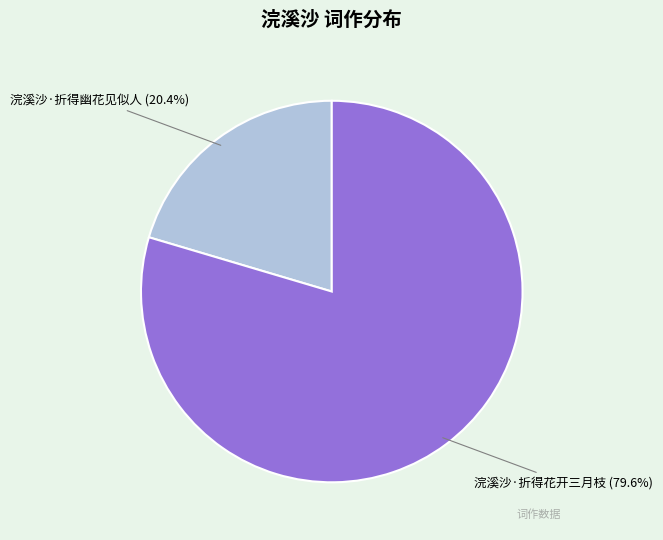

Combined, what portion of the pie is 浣溪沙·折得花开三月枝 and 浣溪沙·折得幽花见似人?

100.0%